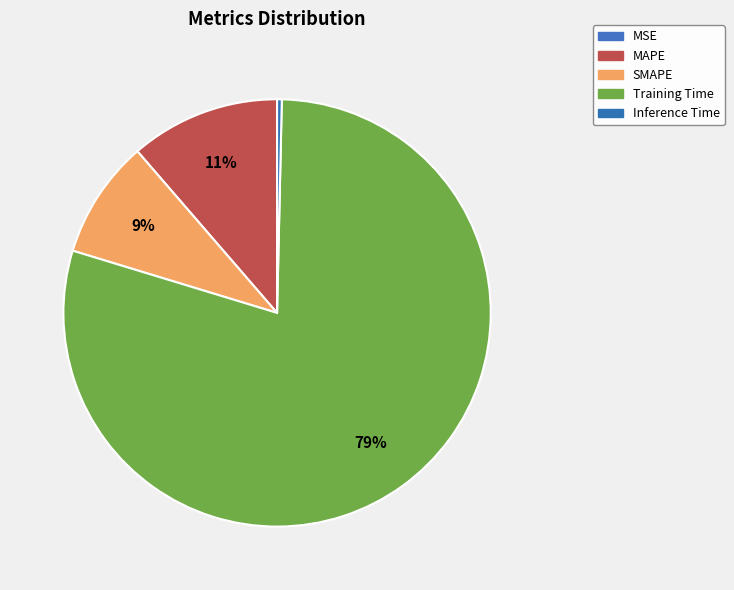

What is the majority slice?

Training Time